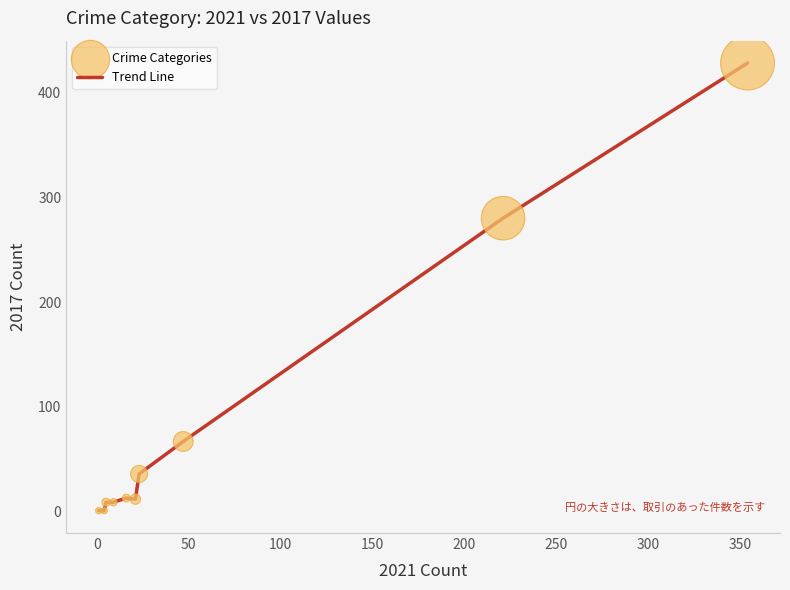

How many lines are shown in the chart?

1